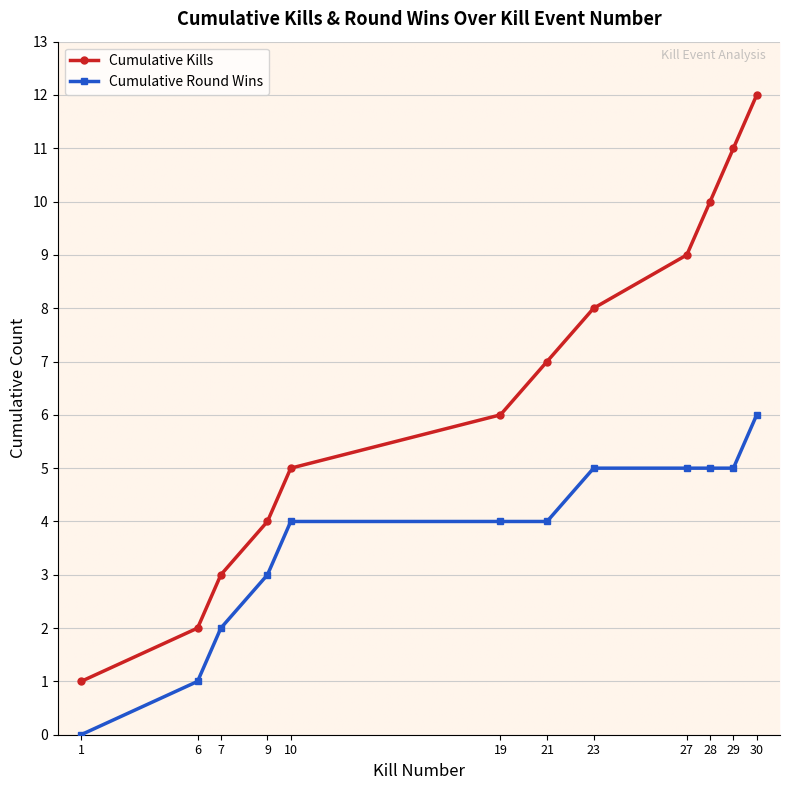

What is the value of the Cumulative Round Wins point at the 3rd from the left?

2